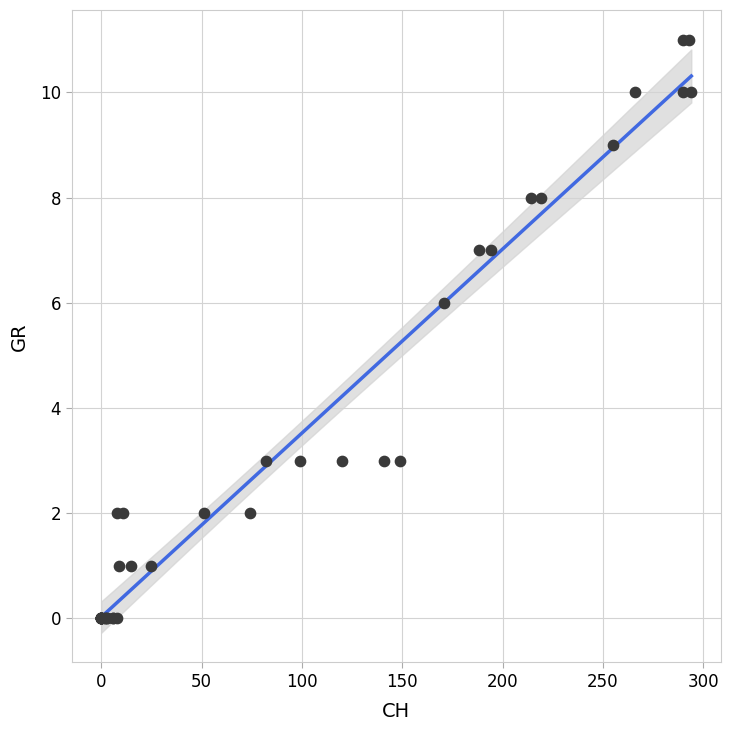

What Y value in the scatter plot is closest to 5?

6